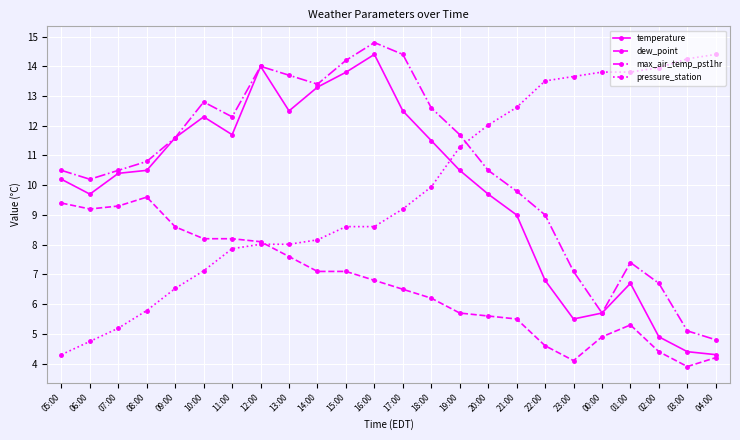

At which category is the sum across all series the highest?

16:00